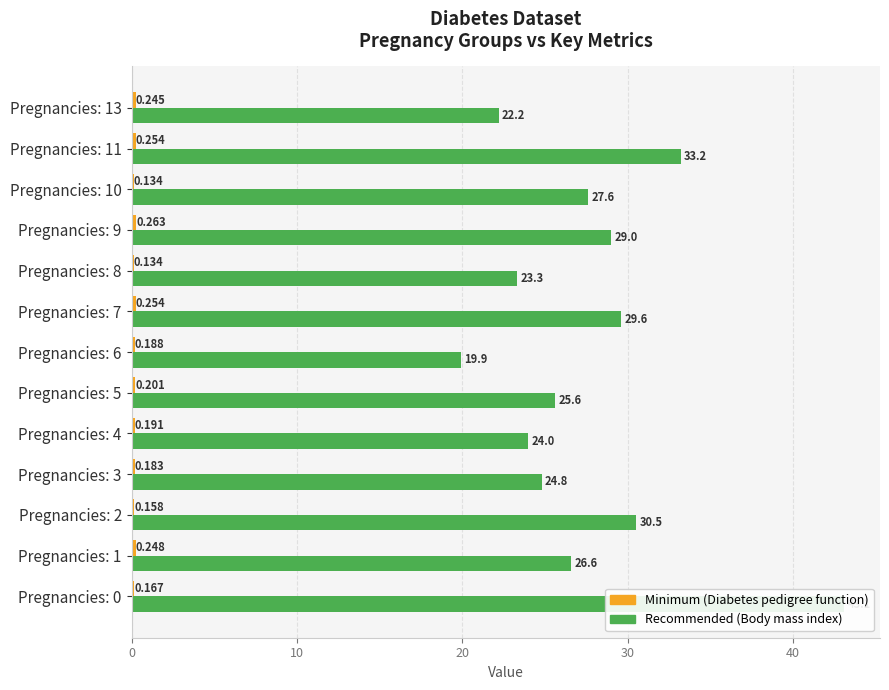

What is the sum of all Minimum (Diabetes pedigree function) values?

2.6